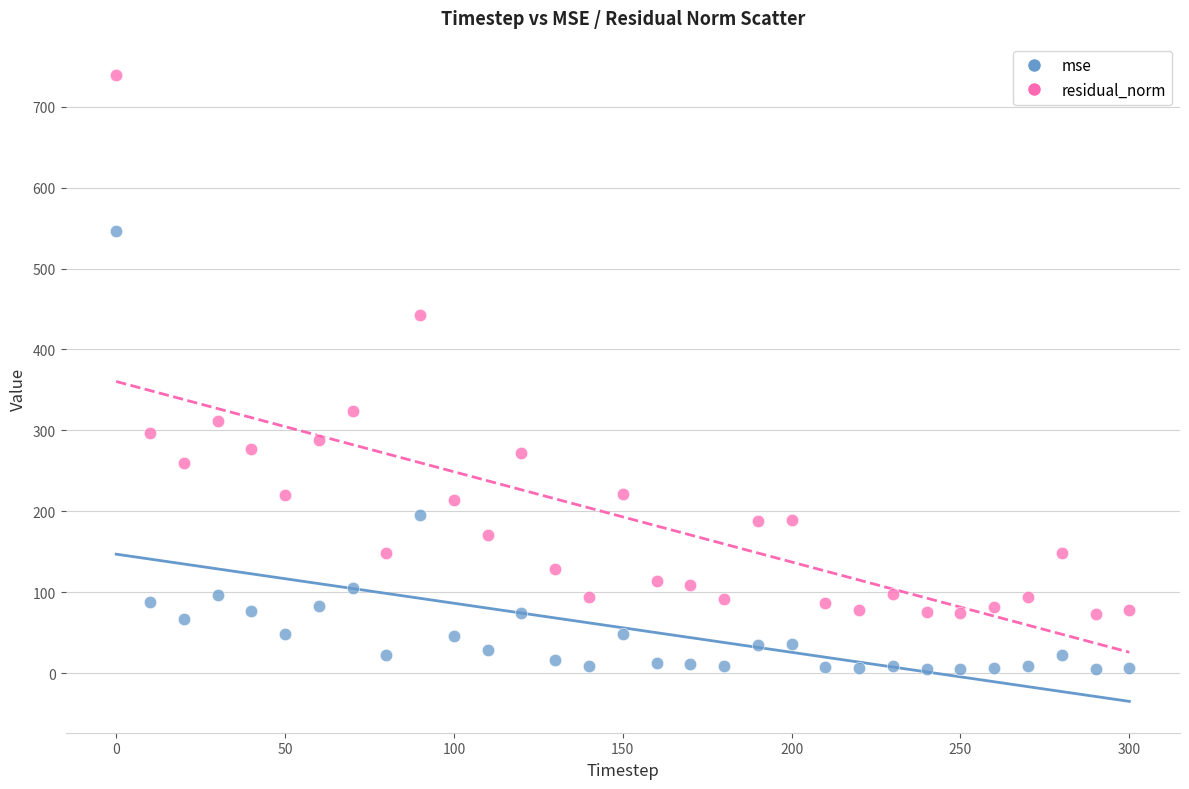

Which series reaches the minimum Y coordinate?

mse